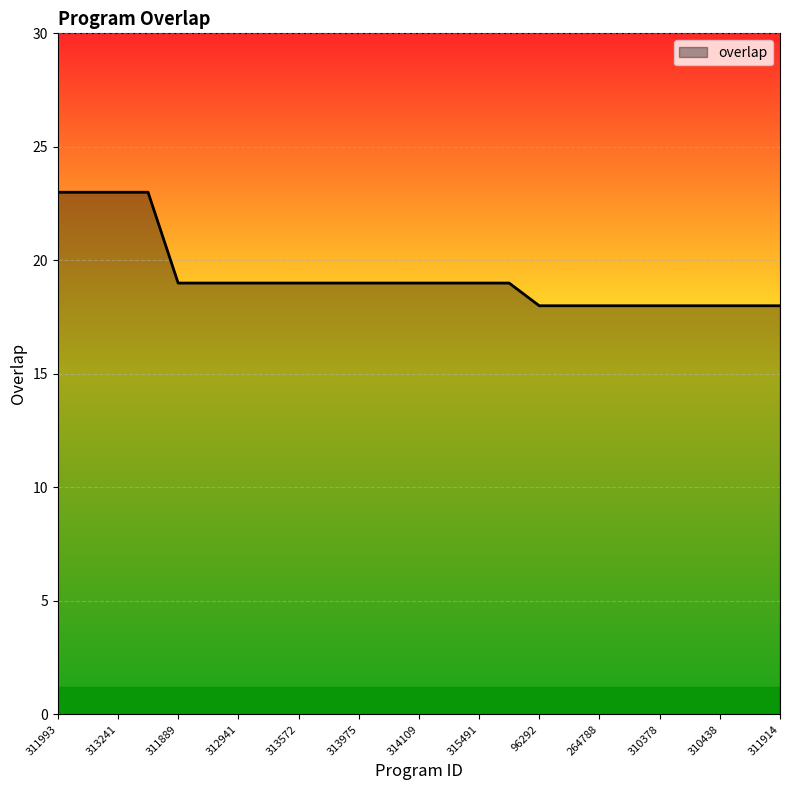

What is the maximum value shown in the chart?

23